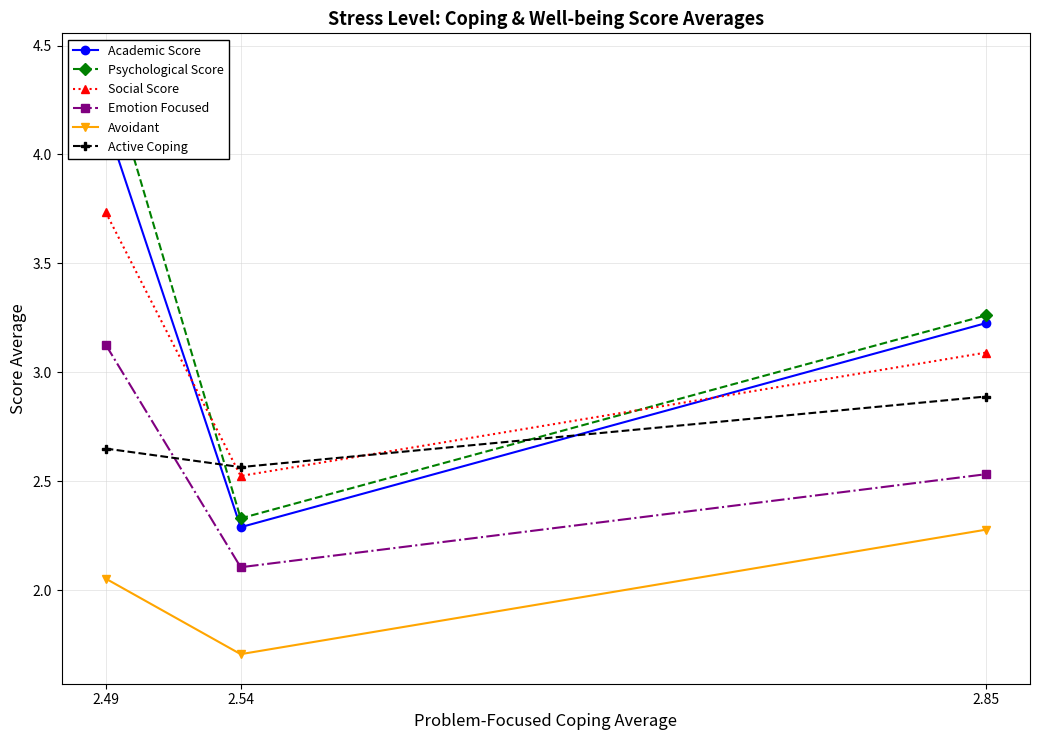

Which series has the widest spread of values?

Psychological Score